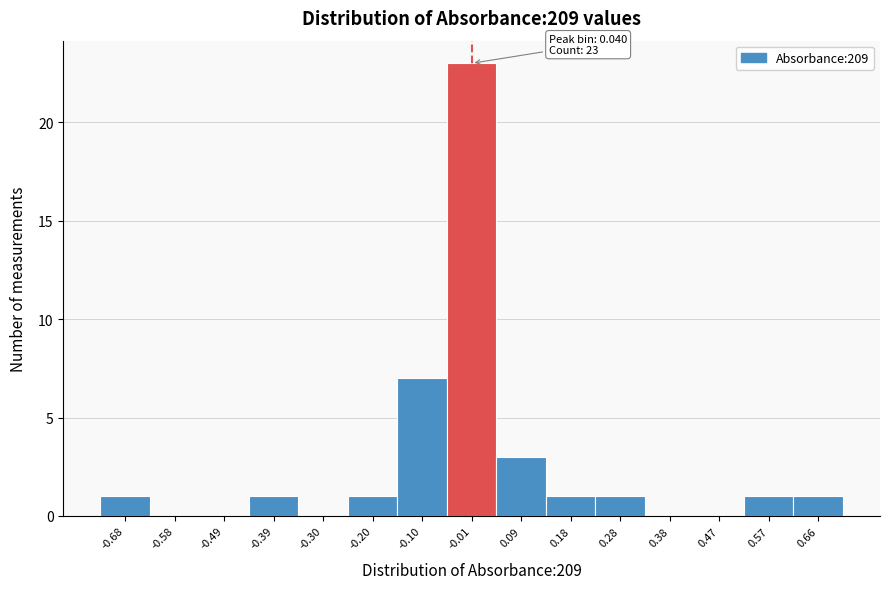

Reading left to right, list all the values displayed in this chart.

-0.68=1	-0.58=0	-0.49=0	-0.39=1	-0.30=0	-0.20=1	-0.10=7	-0.01=23	0.09=3	0.18=1	0.28=1	0.38=0	0.47=0	0.57=1	0.66=1